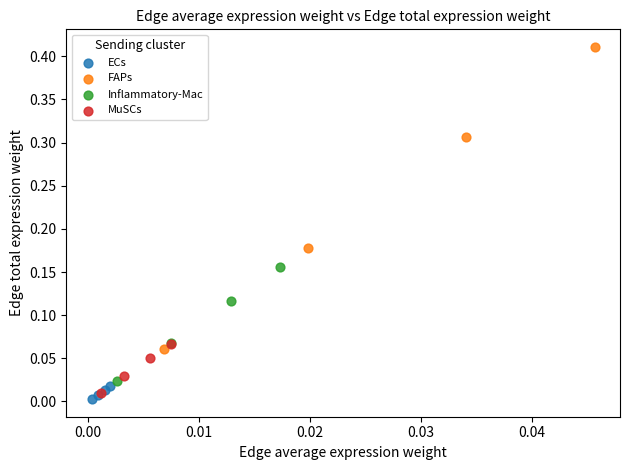

Which series has the largest Y range (max minus min)?

FAPs